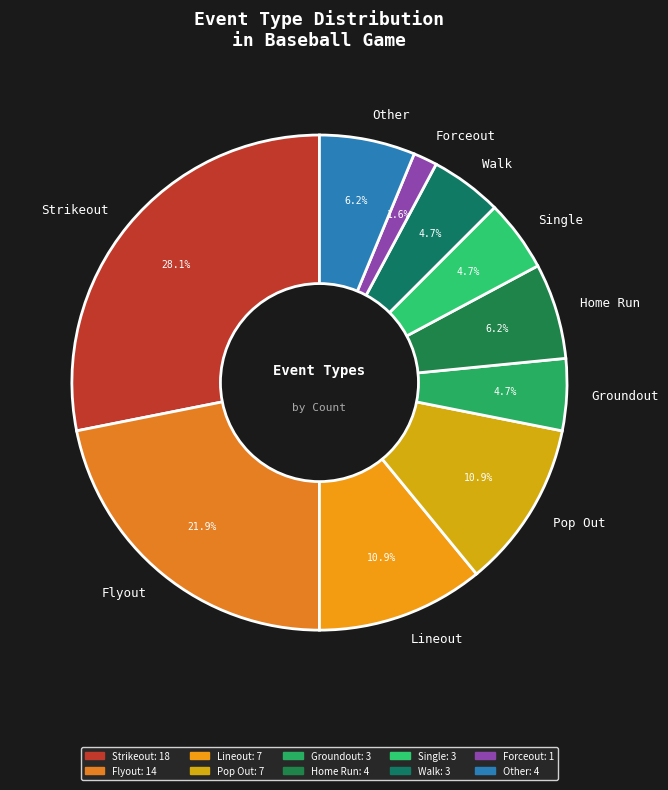

What is the total percentage of Lineout and Walk?

15.6%